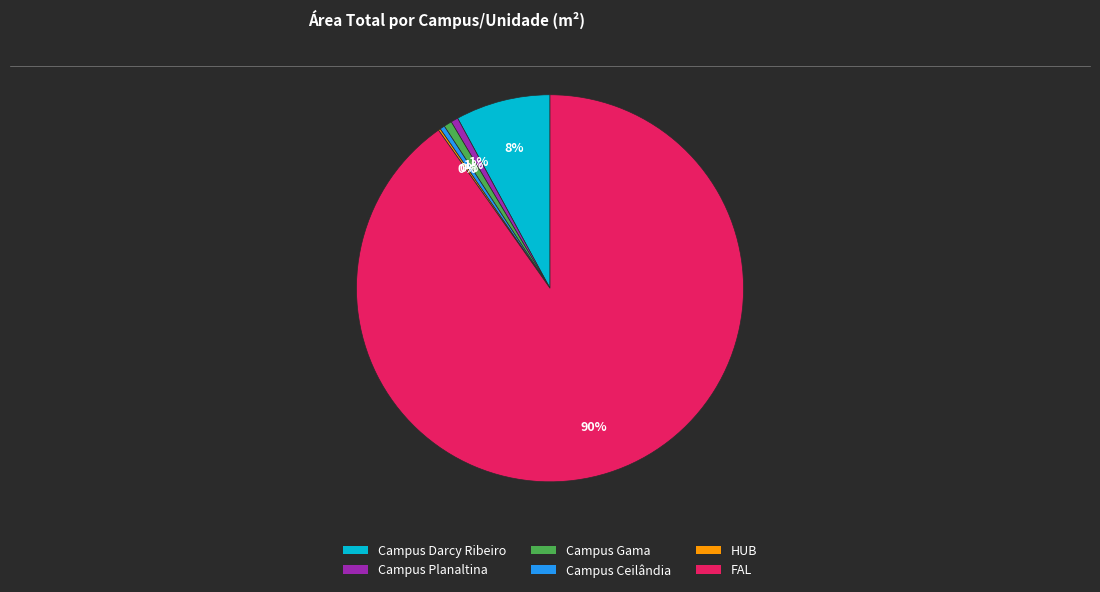

Between Campus Gama and FAL, which is larger?

FAL